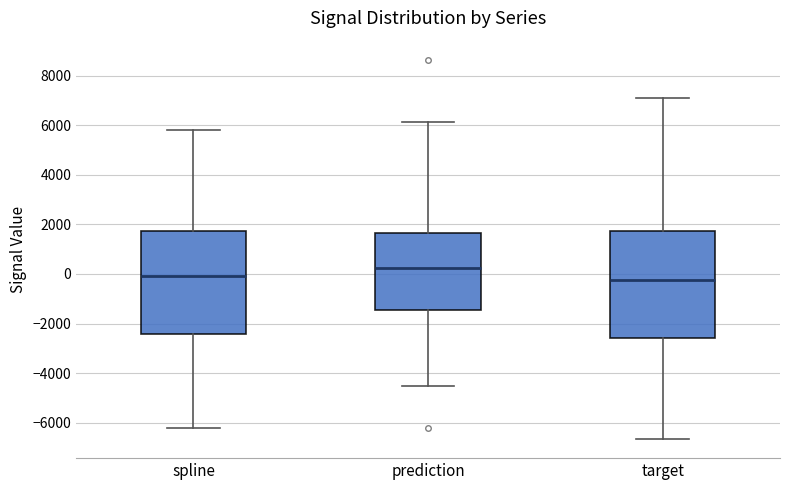

Reading left to right, transcribe this box plot: for each box, give where its median line is, the range the box spans, and where its two whiskers end, as read against the y-axis. The values are not printed on the chart, so give them approximately, as read against the axis.

spline: median 0, box -2400 to 1800, whiskers -6200 to 5800
prediction: median 200, box -1400 to 1600, whiskers -4600 to 6200
target: median -200, box -2600 to 1800, whiskers -6600 to 7200